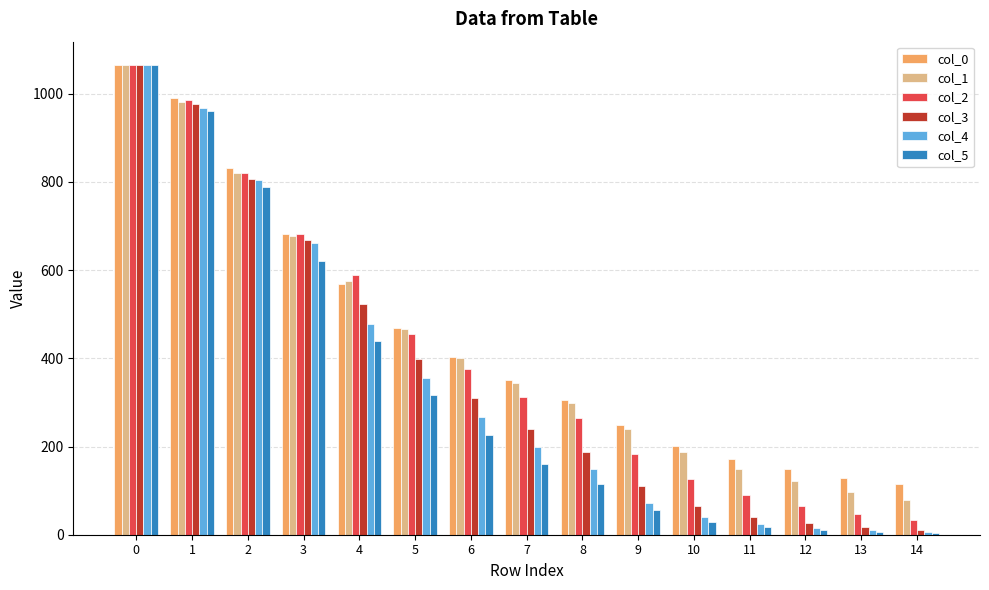

What is the difference between the col_4 values at 10 and 13?

31